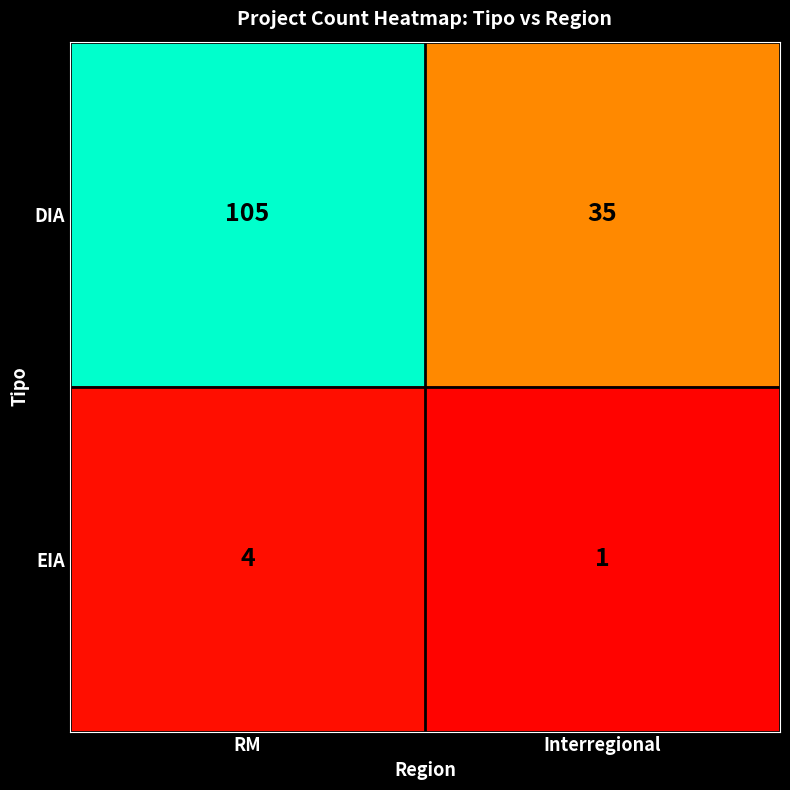

At which category is the sum across all series the highest?

RM